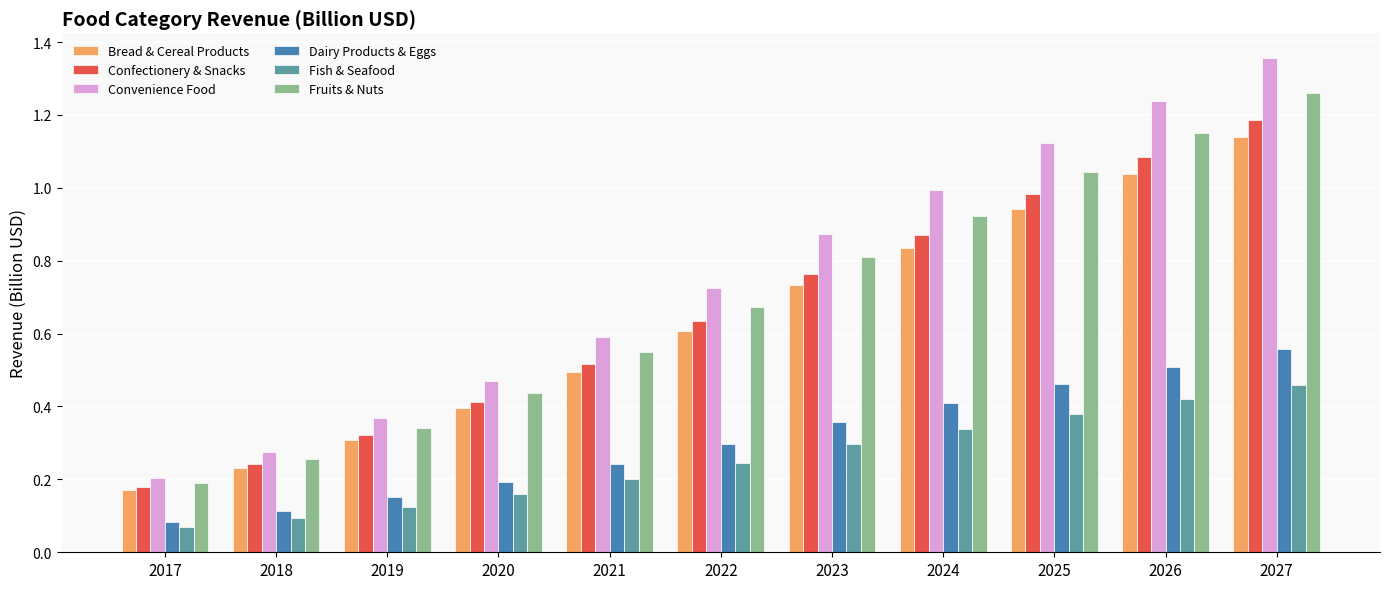

The value of Convenience Food at 2019 is 0.2. True or false?

False